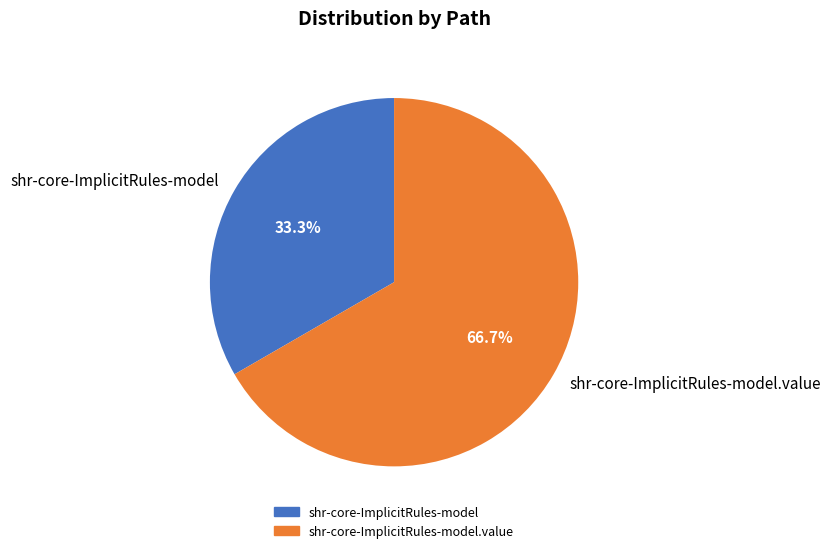

Is the sum of shr-core-ImplicitRules-model.value and shr-core-ImplicitRules-model greater than half?

Yes